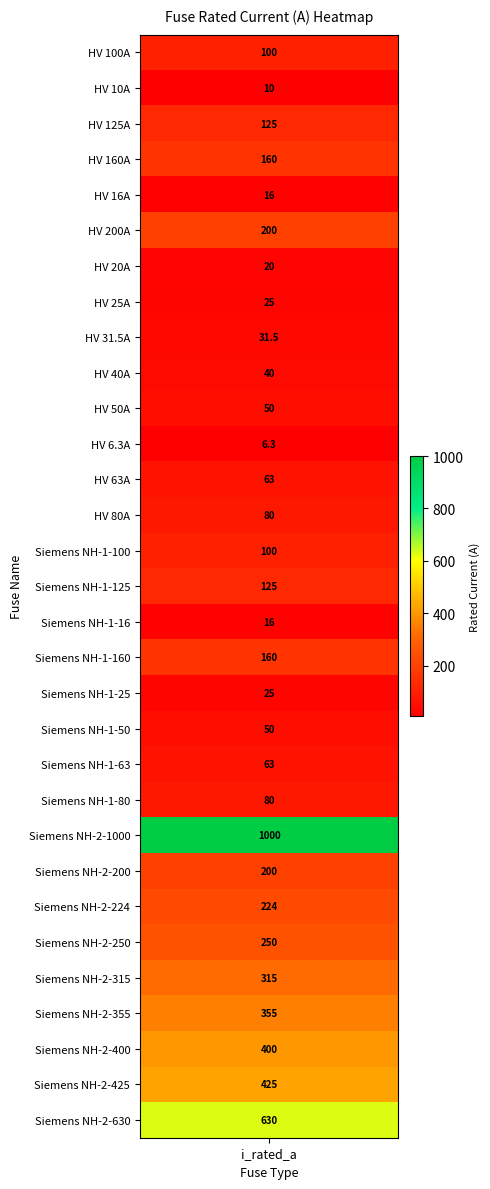

The chart shows a value of 10.8 at HV 40A. True or false?

False